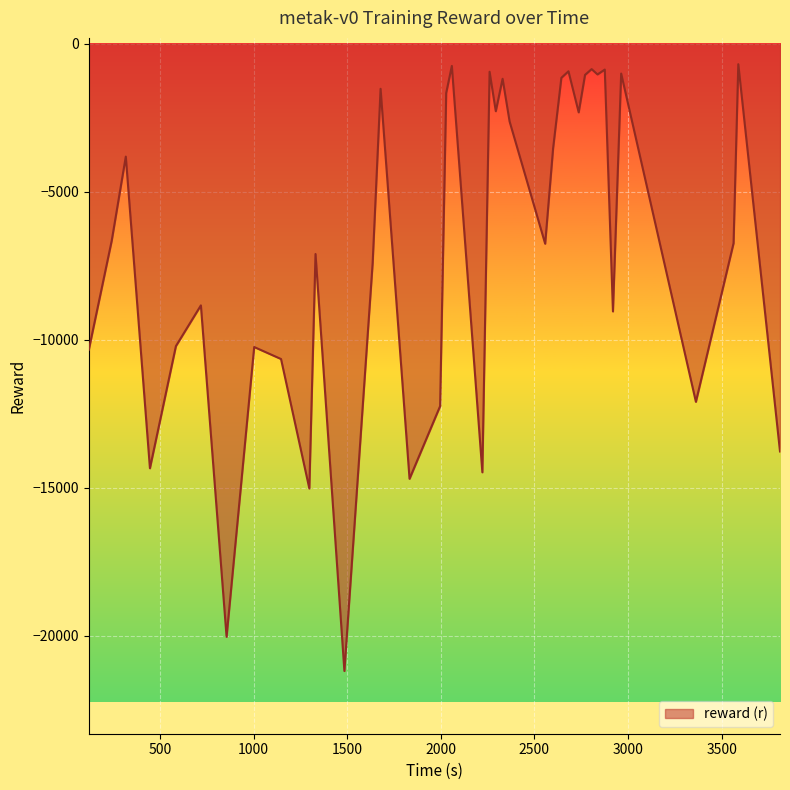

What is the greatest value displayed?

-689.1